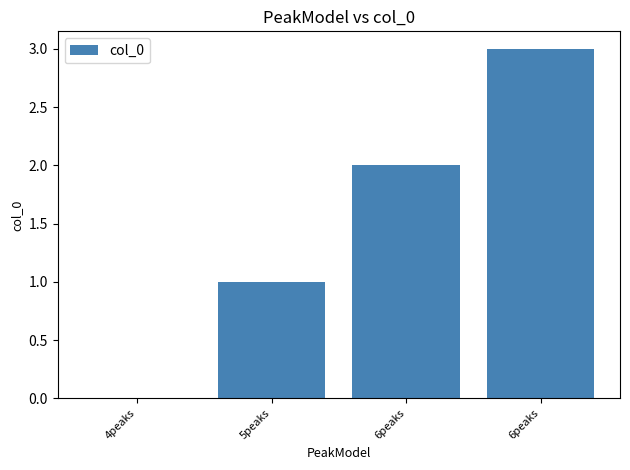

How many distinct data groups are displayed?

1